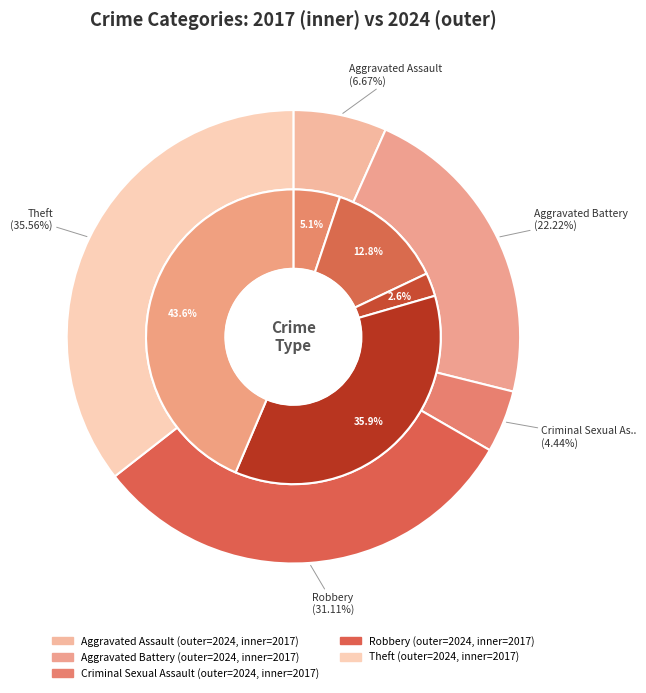

To the nearest percent, what portion does 3 represent?

4%